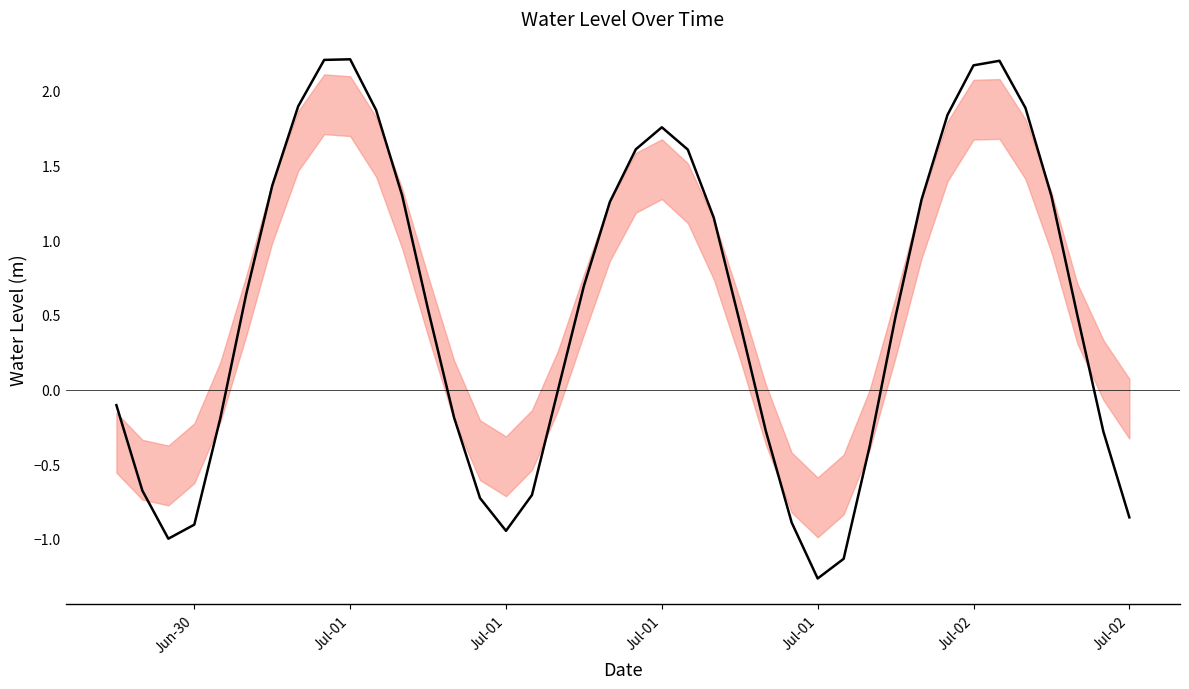

What is the sum of all values?

21.7